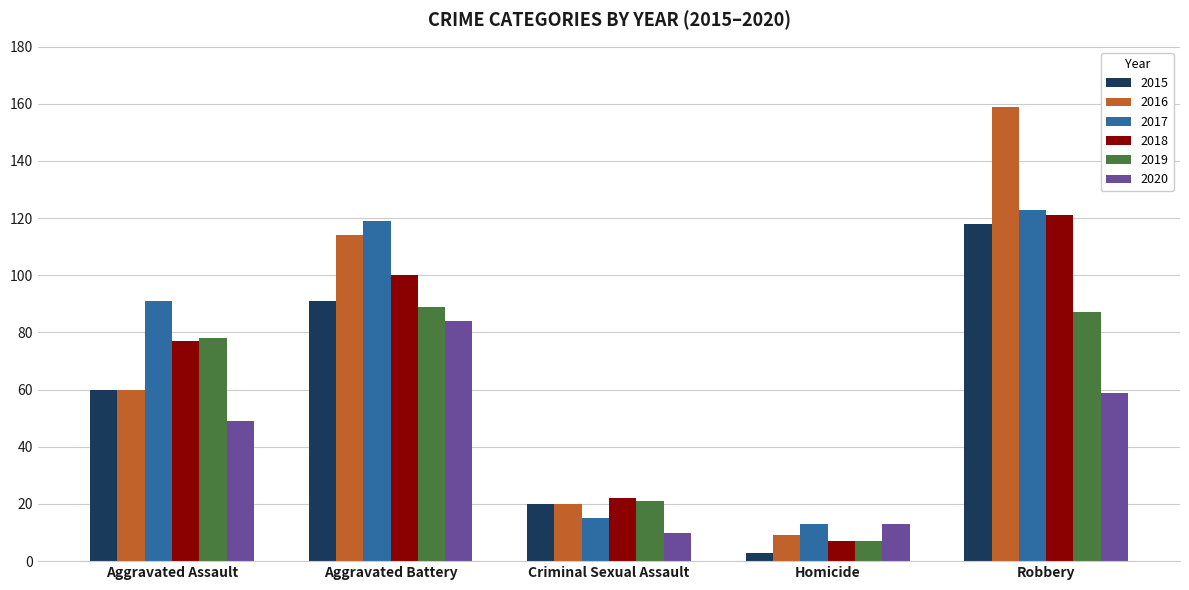

What are all the series names shown in the legend?

2015, 2016, 2017, 2018, 2019, 2020